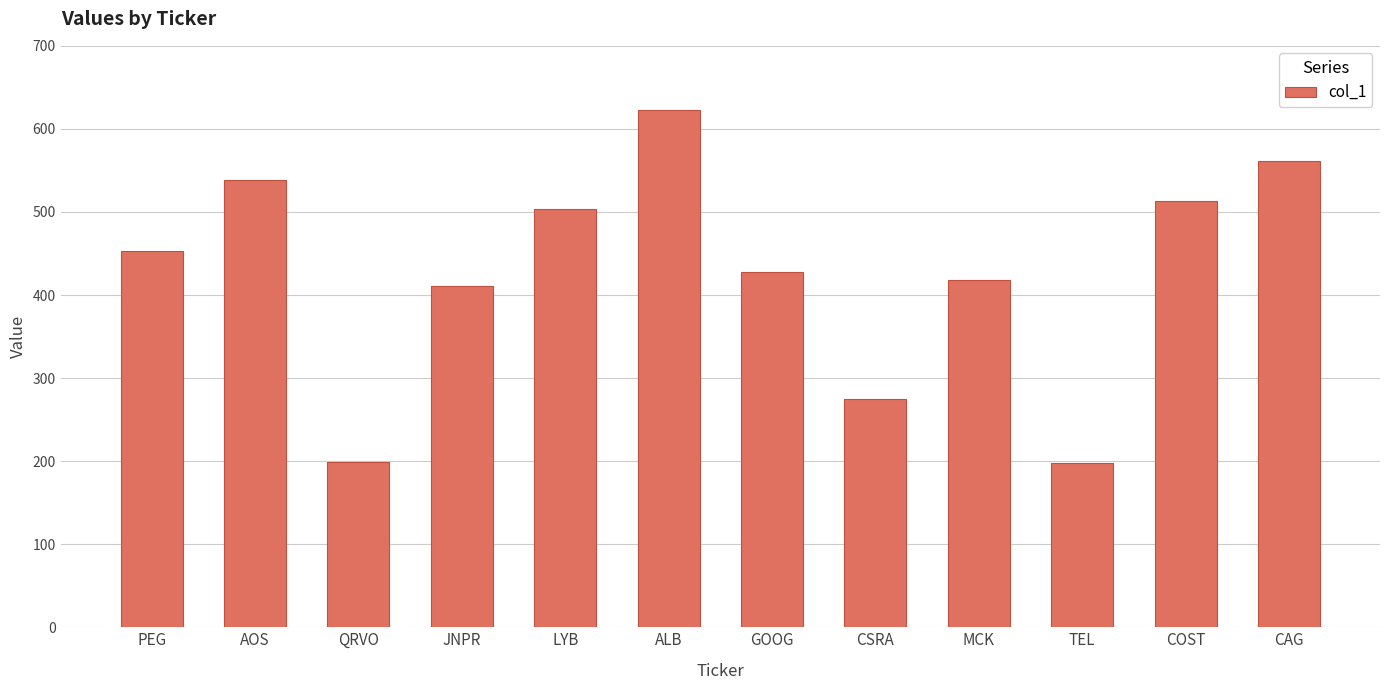

What is the difference between the values at AOS and COST?

26